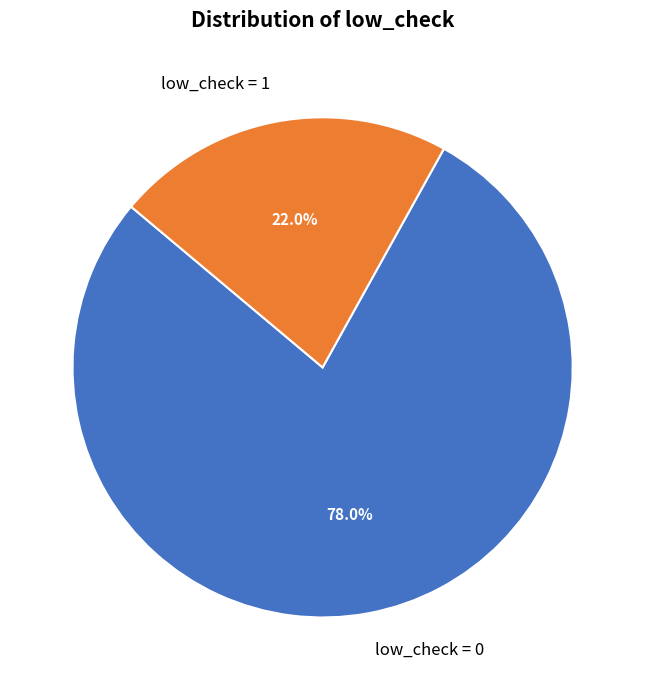

To the nearest percent, what is the combined percentage of low_check = 1 and low_check = 0?

100%